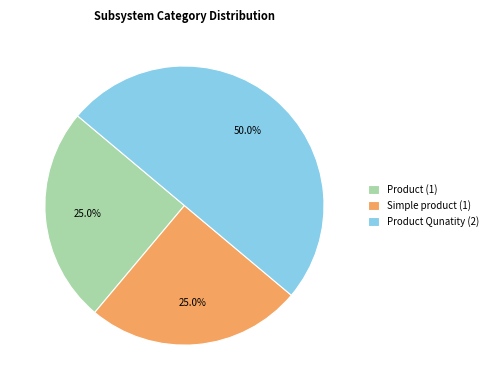

What is the total percentage of Product Qunatity (2) and Product (1)?

75.0%